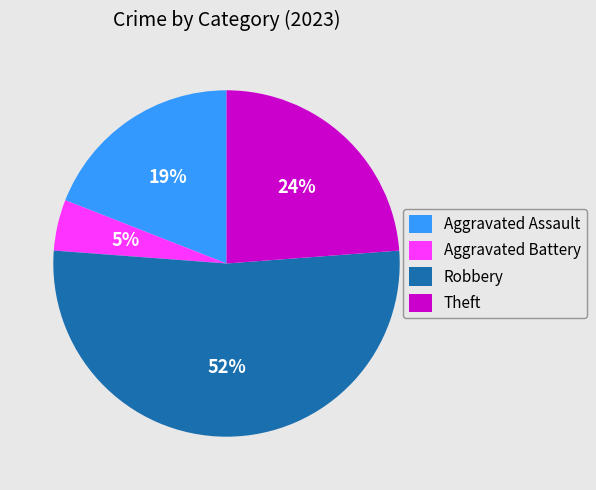

Does Aggravated Battery represent more than half of the total?

No